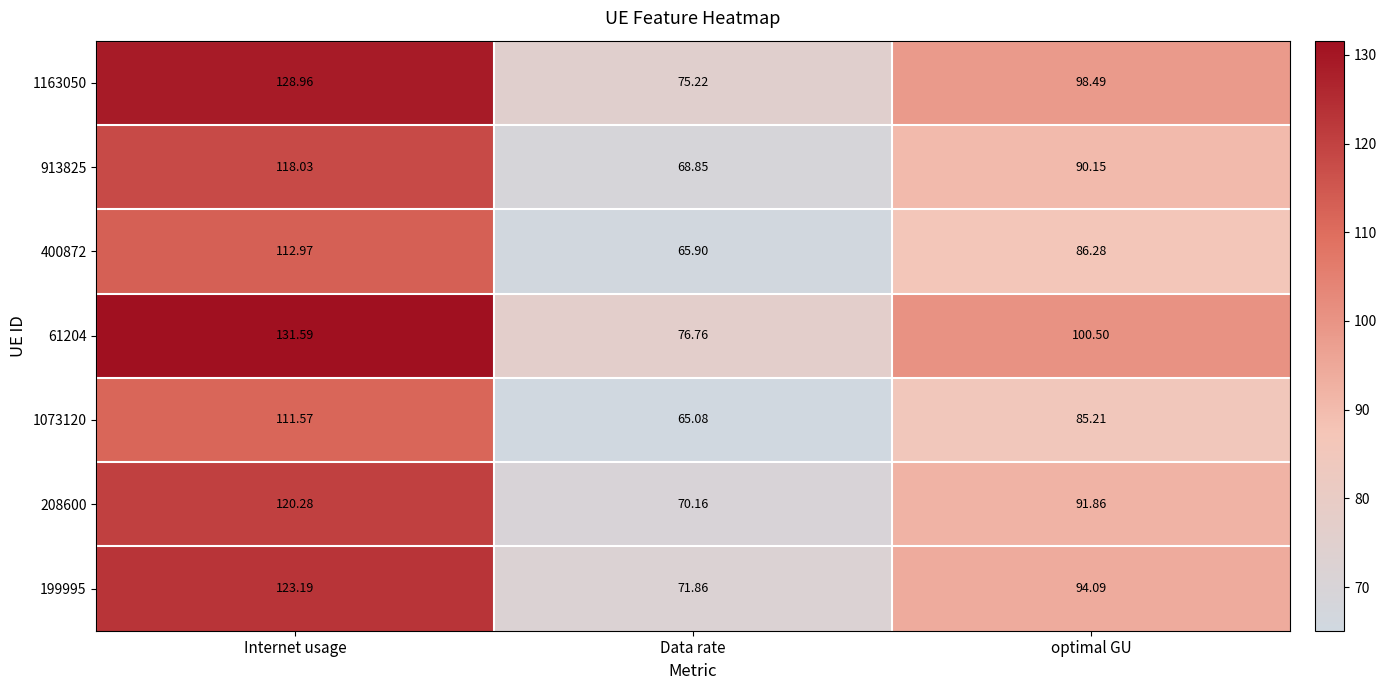

List the labels in order of 208600 value, smallest first.

Data rate, optimal GU, Internet usage